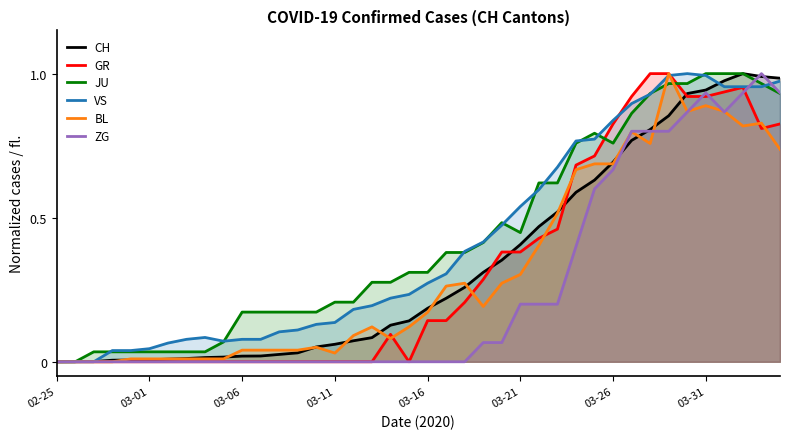

What is the spread (max minus min) of values at 17?

0.3